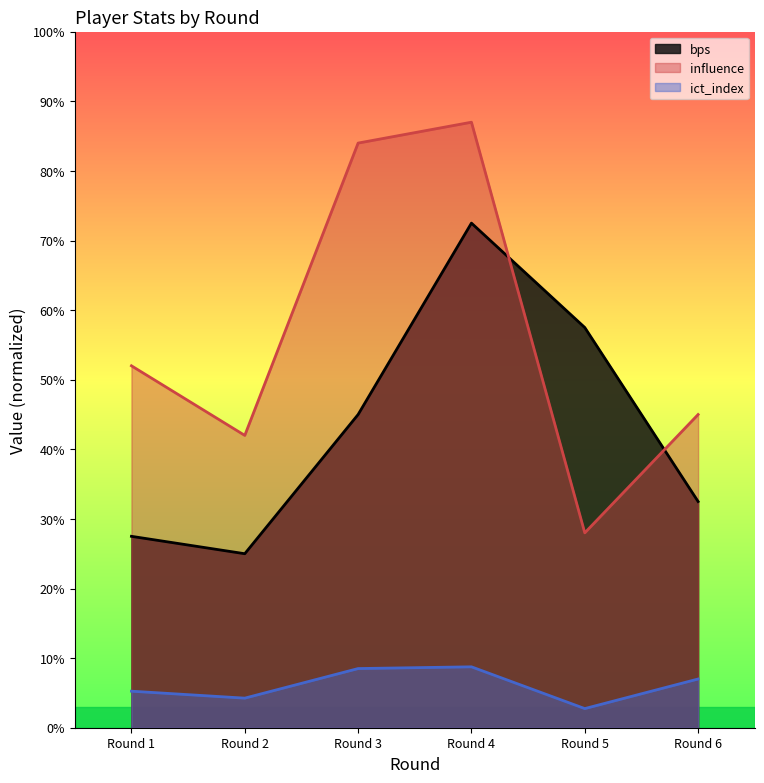

What value does the bps series have at Round 2?

25.0